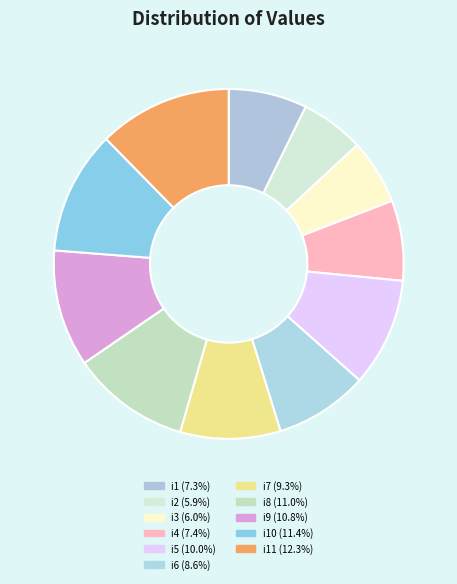

How many segments does this pie chart have?

11